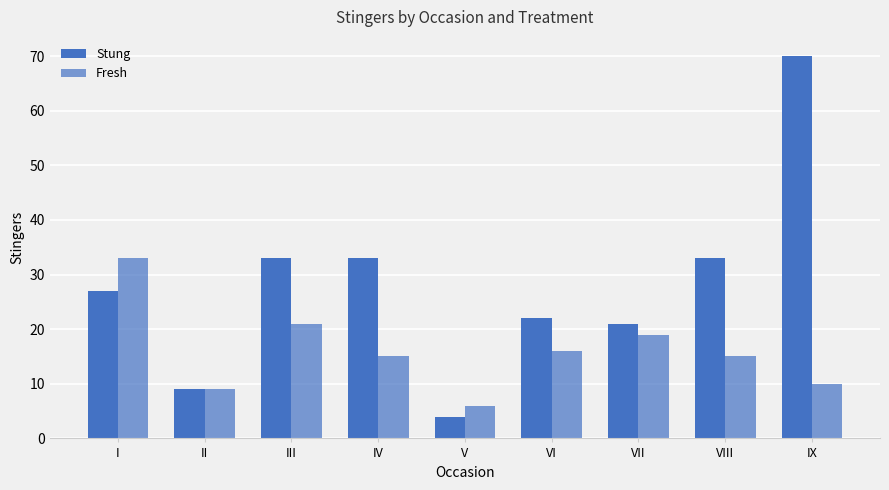

Reading left to right, what are all the values shown in this chart?

Stung: I=27	II=9	III=33	IV=33	V=4	VI=22	VII=21	VIII=33	IX=70
Fresh: I=33	II=9	III=21	IV=15	V=6	VI=16	VII=19	VIII=15	IX=10